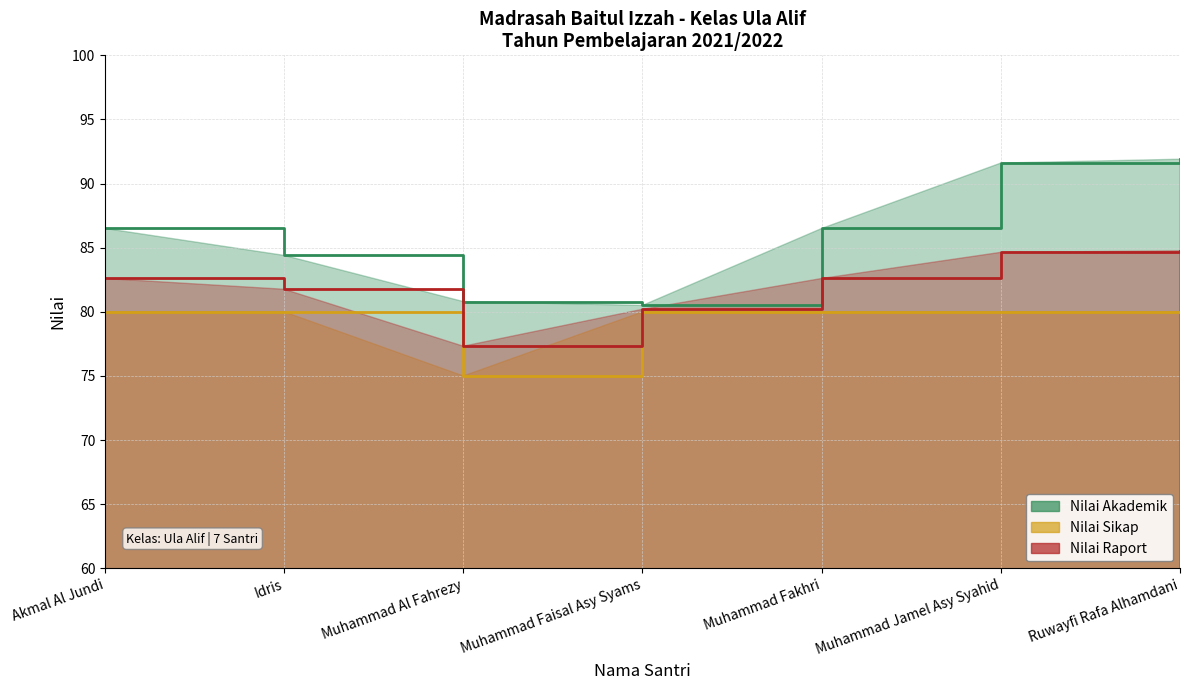

Which series has the largest total across all categories?

Nilai Akademik